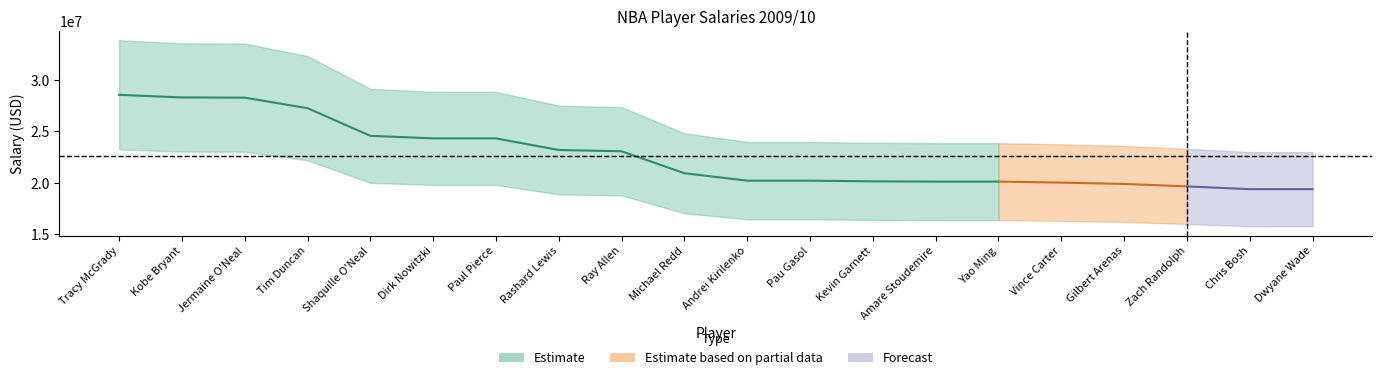

How many data points in 2009/10(*) are above 17040000?

9